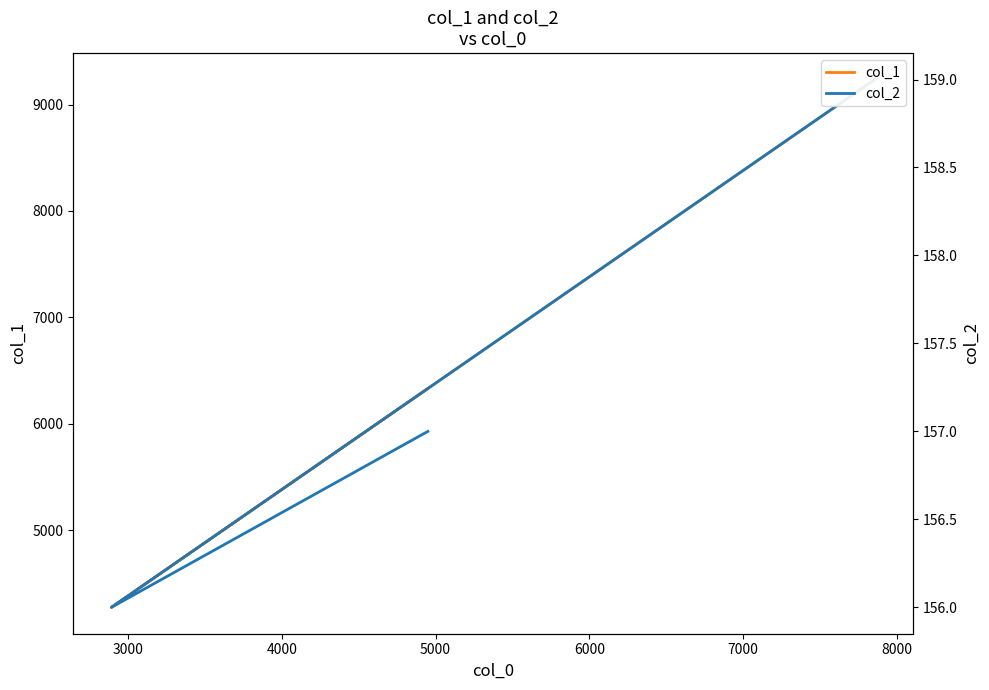

Rank the series at 4000 from highest to lowest value.

col_1, col_2